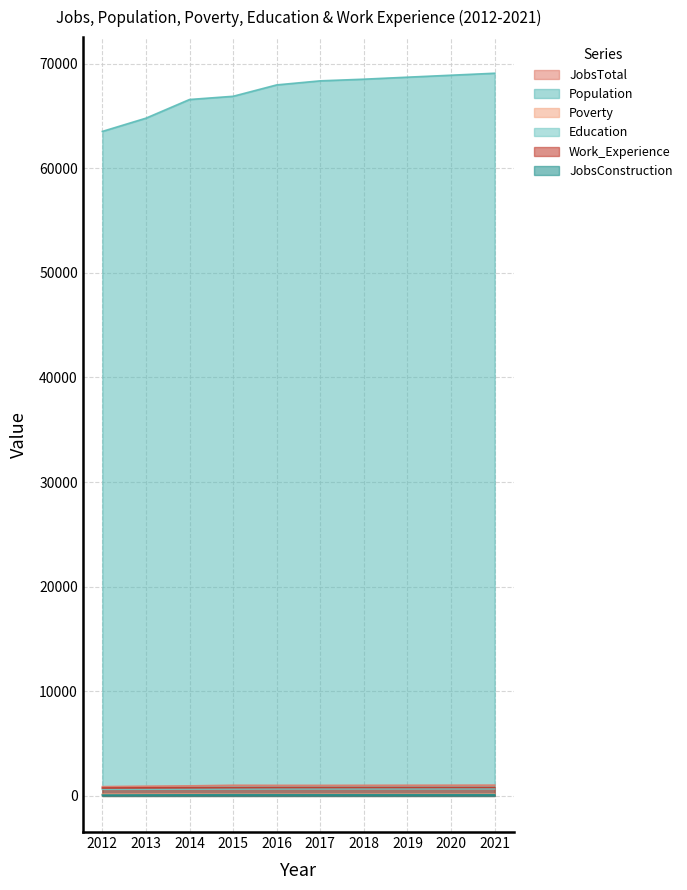

At 2016, list the series in order from smallest to largest.

JobsConstruction, Poverty, Education, Work_Experience, JobsTotal, Population